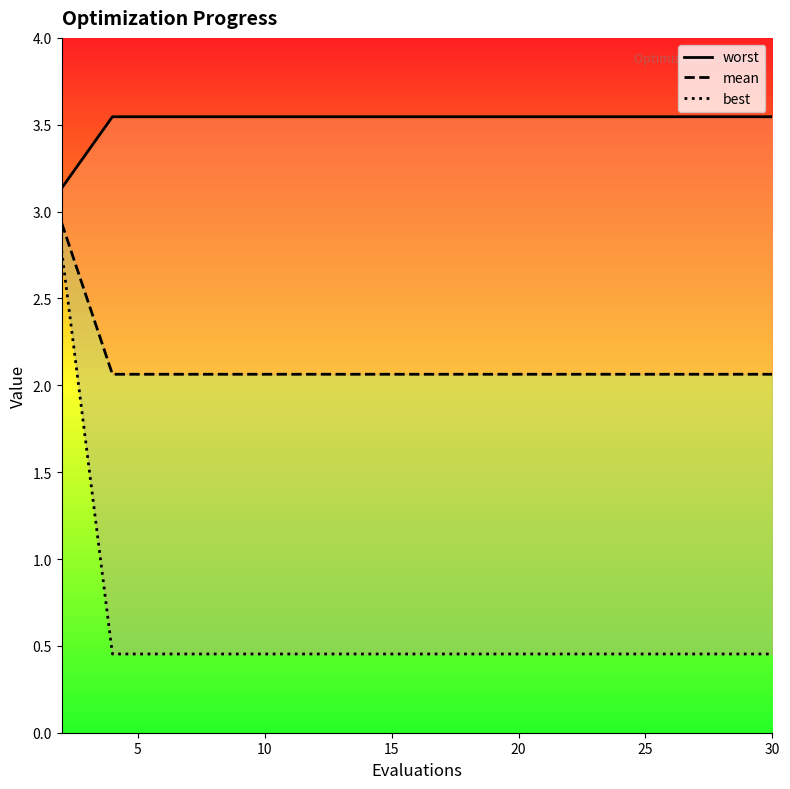

True or false: mean and best intersect in this chart.

False